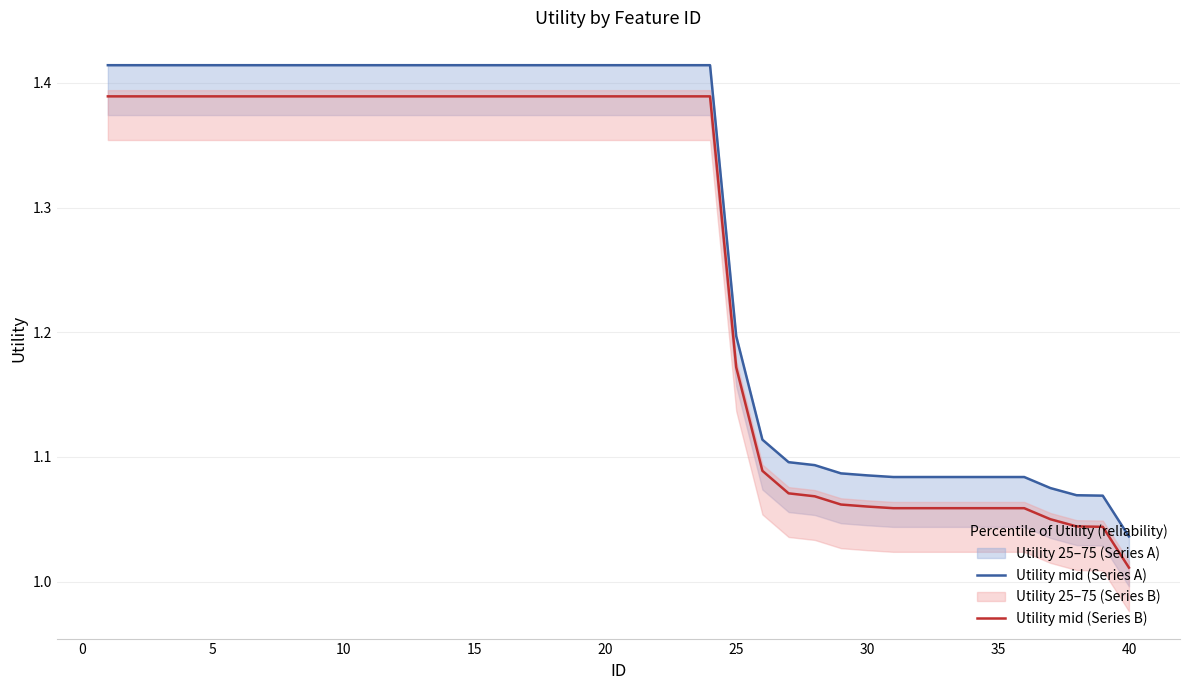

True or false: Utility mid (Series A) and Utility mid (Series B) intersect in this chart.

False